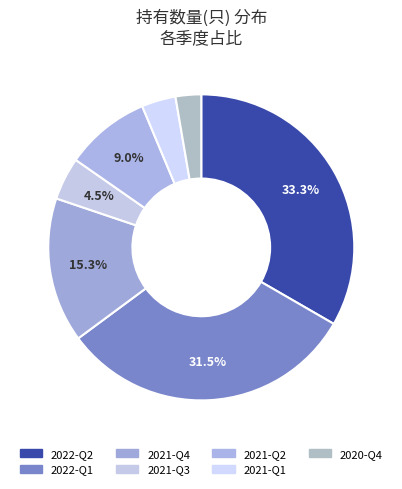

Rank the categories by value from highest to lowest.

2022-Q2, 2022-Q1, 2021-Q4, 2021-Q2, 2021-Q3, 2021-Q1, 2020-Q4